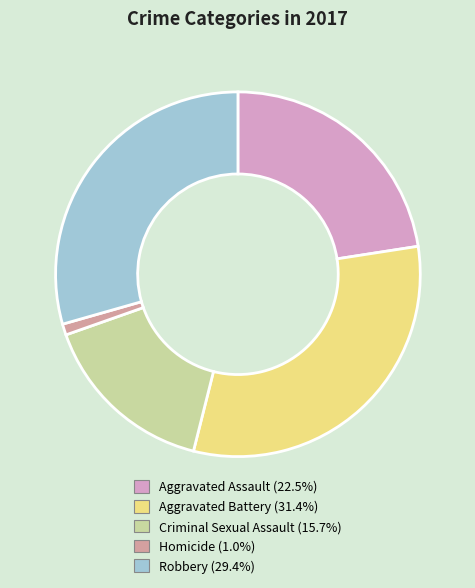

Is it true that Aggravated Battery is 31% of the pie?

True